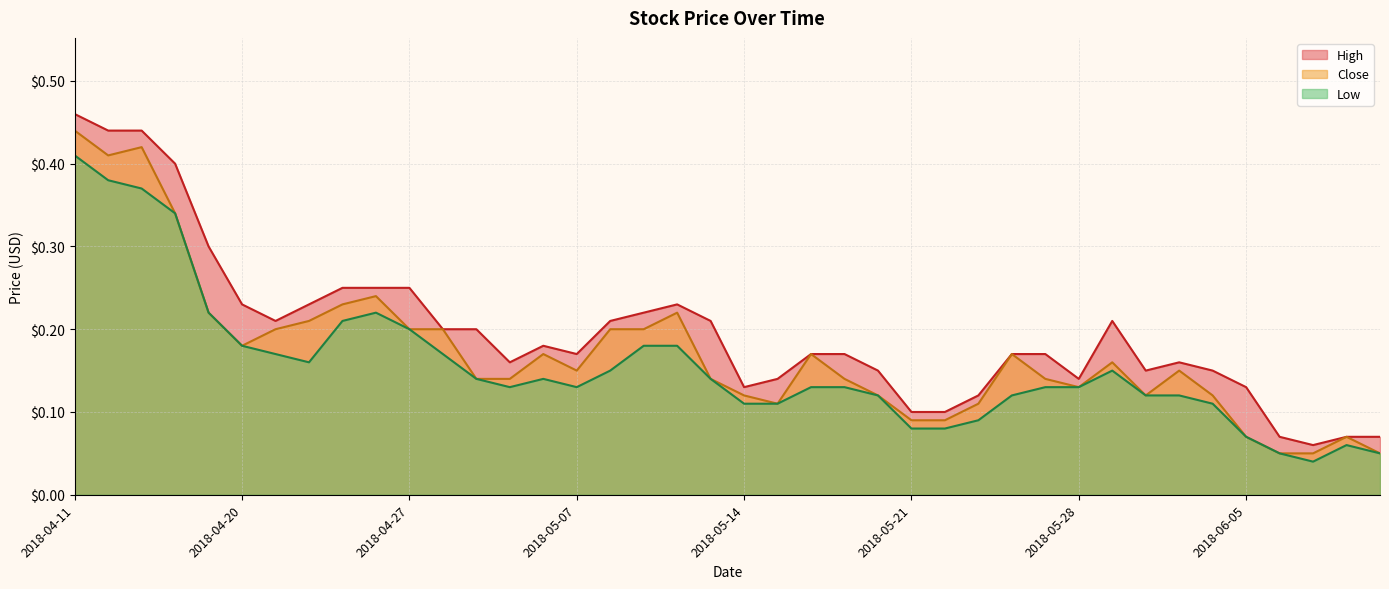

Reading right to left, transcribe all the data shown in this chart.

High: 0.1	0.1	0.1	0.1	0.1	0.1	0.2	0.1	0.2	0.1	0.2	0.2	0.1	0.1	0.1	0.1	0.2	0.2	0.1	0.1	0.2	0.2	0.2	0.2	0.2	0.2	0.2	0.2	0.2	0.2	0.2	0.2	0.2	0.2	0.2	0.3	0.4	0.4	0.4	0.5
Close: 0.1	0.1	0.1	0.1	0.1	0.1	0.1	0.1	0.2	0.1	0.1	0.2	0.1	0.1	0.1	0.1	0.1	0.2	0.1	0.1	0.1	0.2	0.2	0.2	0.1	0.2	0.1	0.1	0.2	0.2	0.2	0.2	0.2	0.2	0.2	0.2	0.3	0.4	0.4	0.4
Low: 0.1	0.1	0.0	0.1	0.1	0.1	0.1	0.1	0.1	0.1	0.1	0.1	0.1	0.1	0.1	0.1	0.1	0.1	0.1	0.1	0.1	0.2	0.2	0.1	0.1	0.1	0.1	0.1	0.2	0.2	0.2	0.2	0.2	0.2	0.2	0.2	0.3	0.4	0.4	0.4